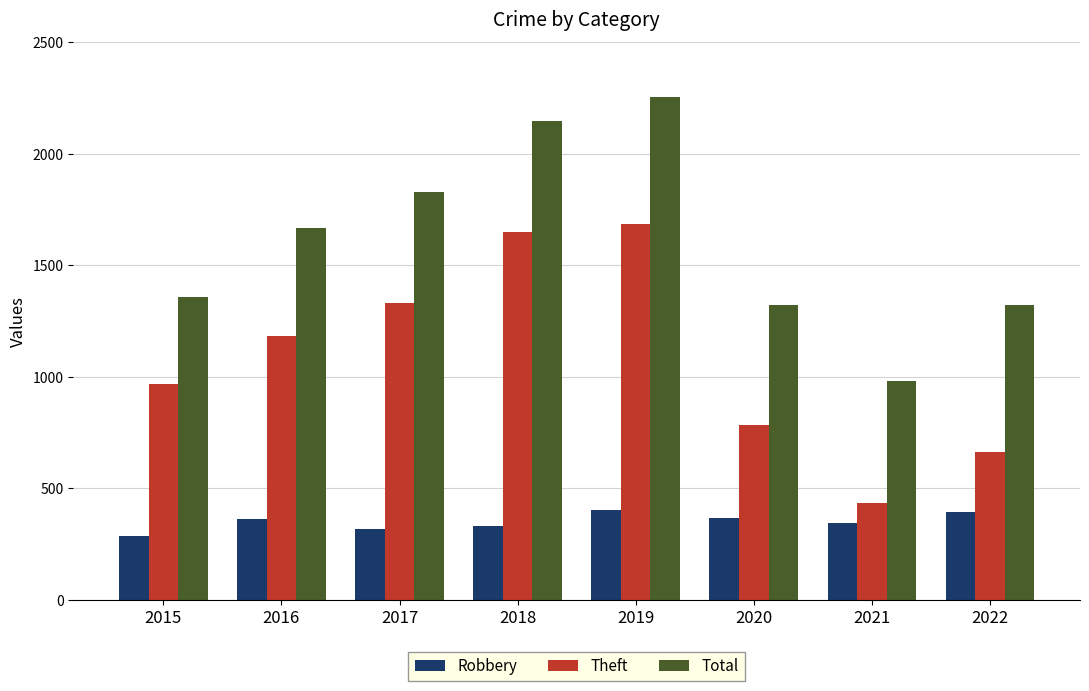

List the series in order of their peak value, highest first.

Total, Theft, Robbery